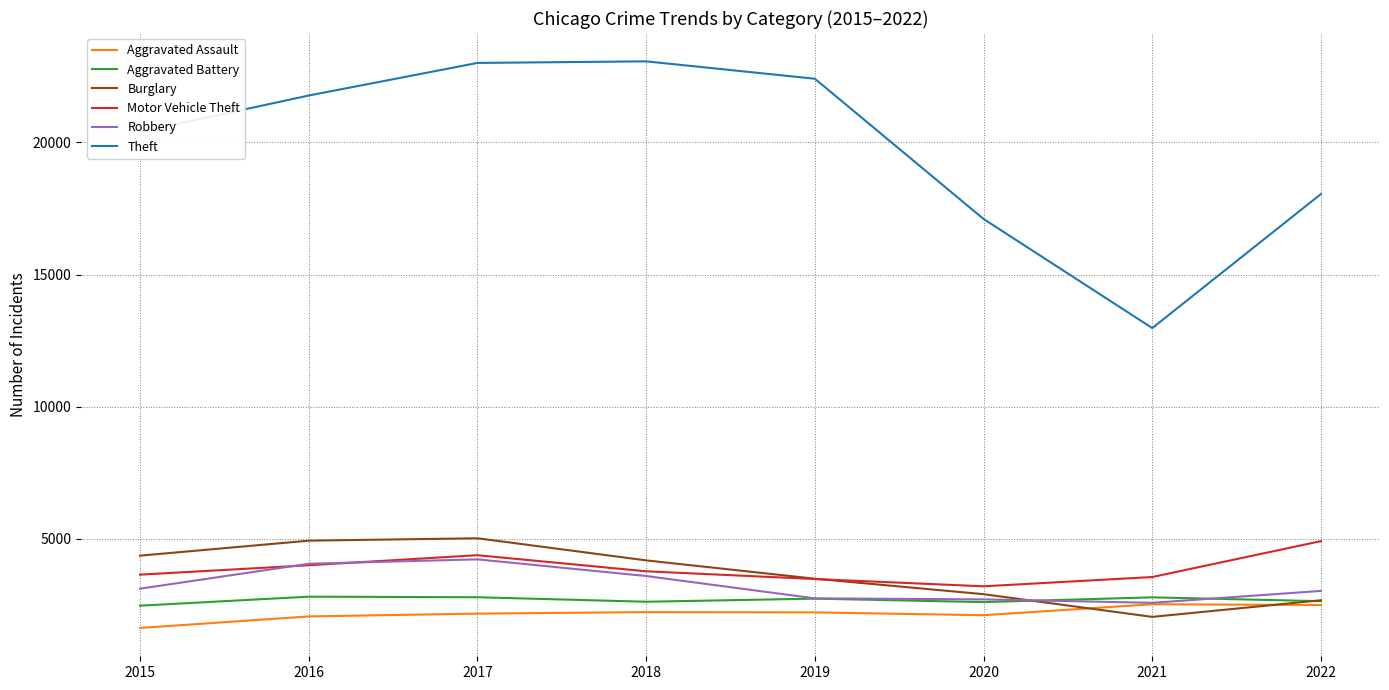

True or false: Aggravated Battery and Theft intersect in this chart.

False